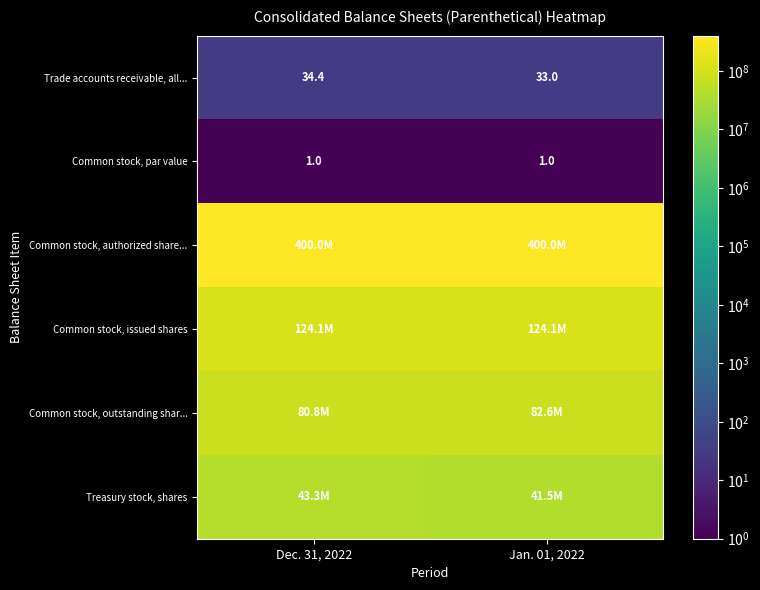

Is it true that Trade accounts receivable, all... equals 58.8 at Dec. 31, 2022?

False